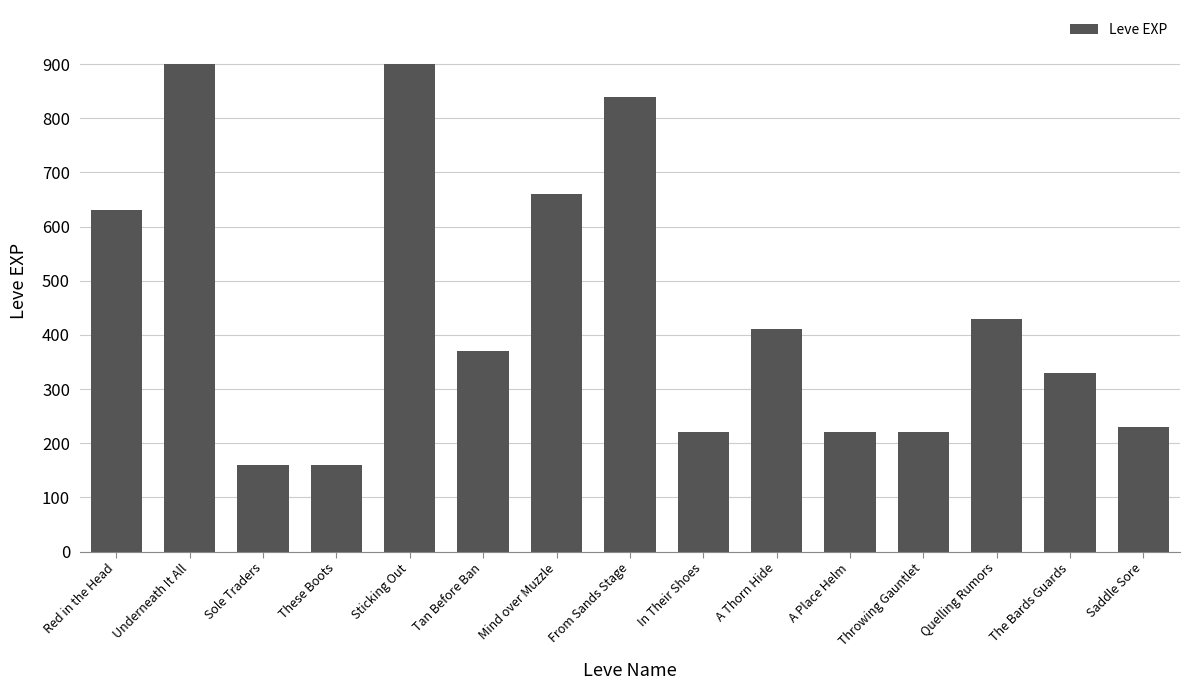

True or false: the data shows 292 at Quelling Rumors.

False